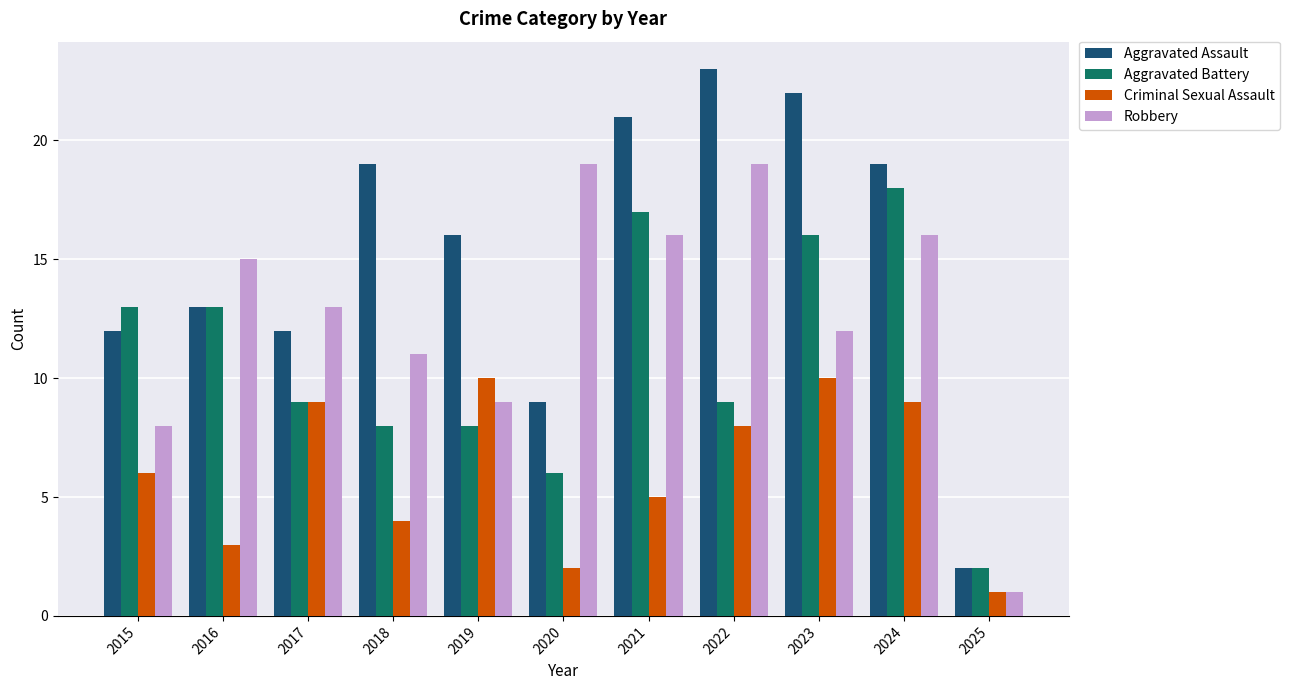

Read the Aggravated Assault value at 2024.

19